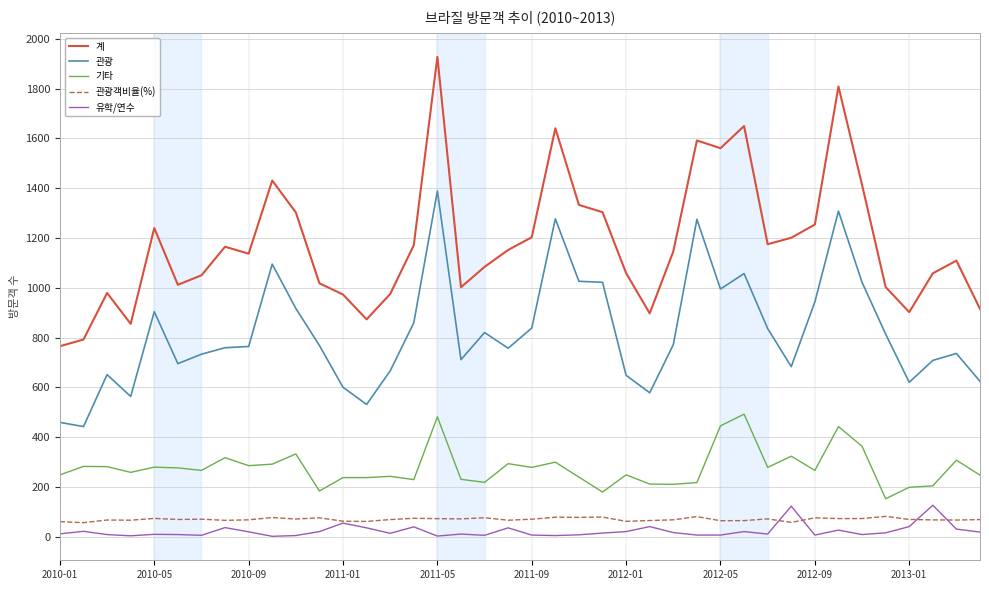

Which series has the widest spread of values?

계